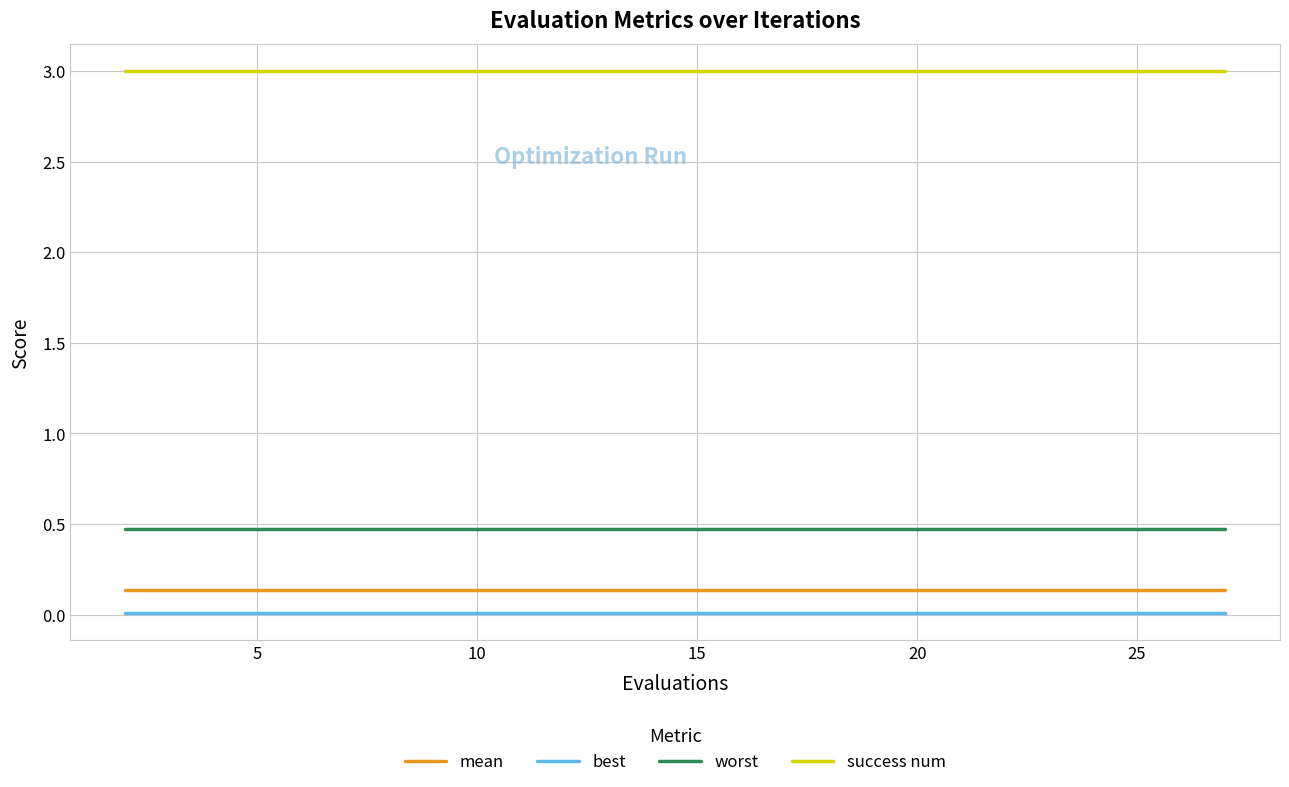

Which series has the largest total across all categories?

success num